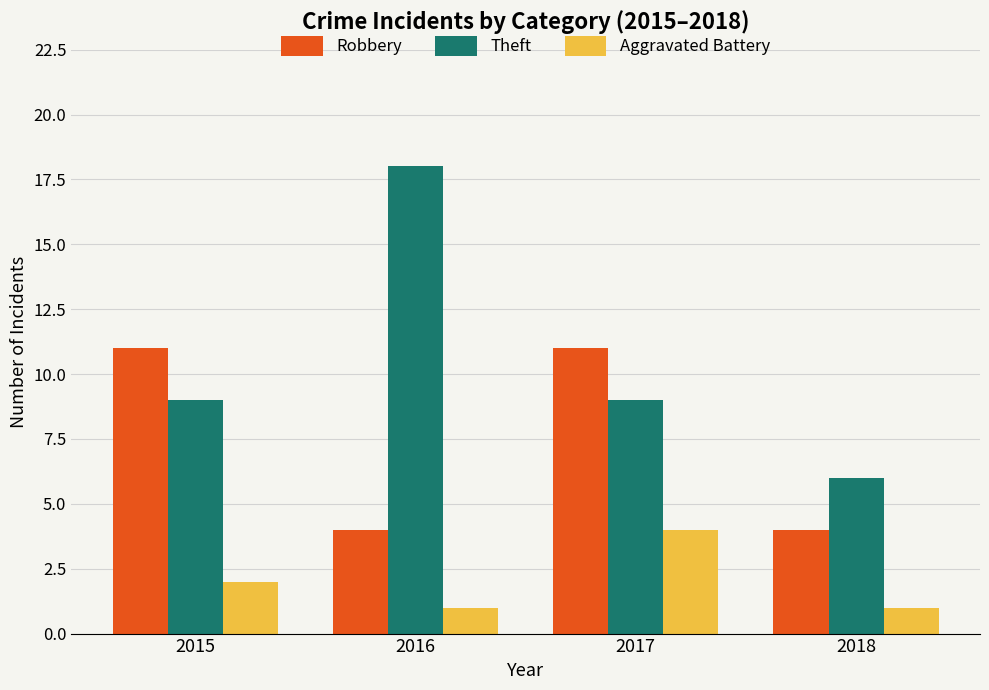

How many Robbery values are between 4 and 11?

4